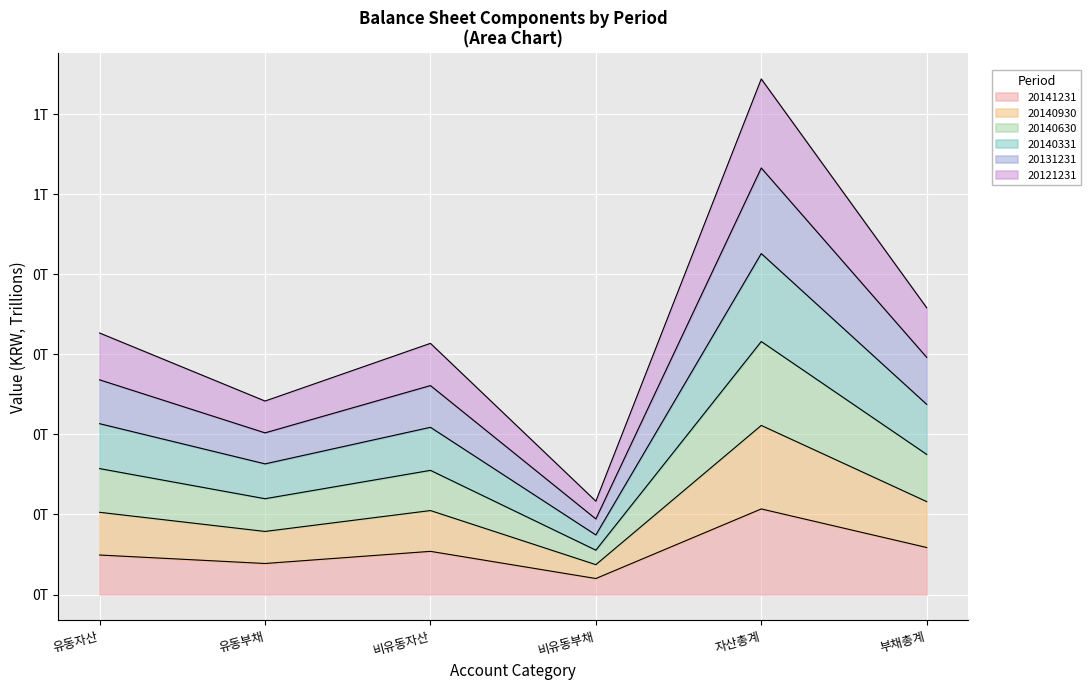

What are all the series names shown in the legend?

20141231, 20140930, 20140630, 20140331, 20131231, 20121231